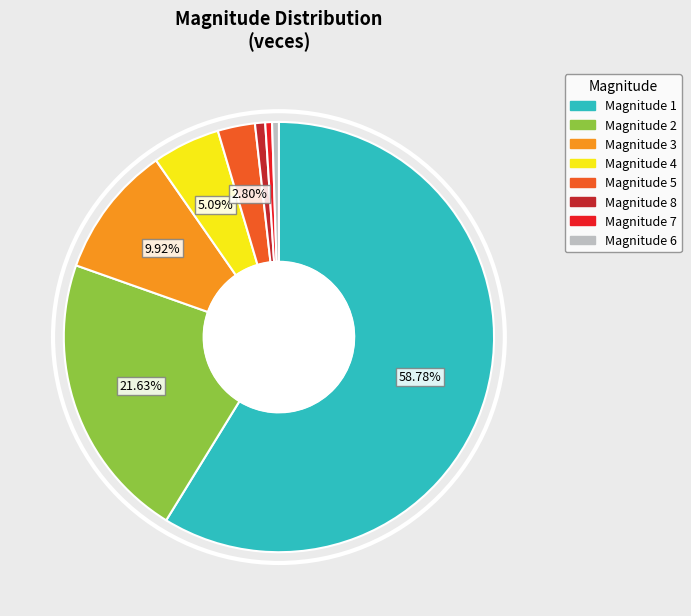

Does any single category account for the majority?

Yes